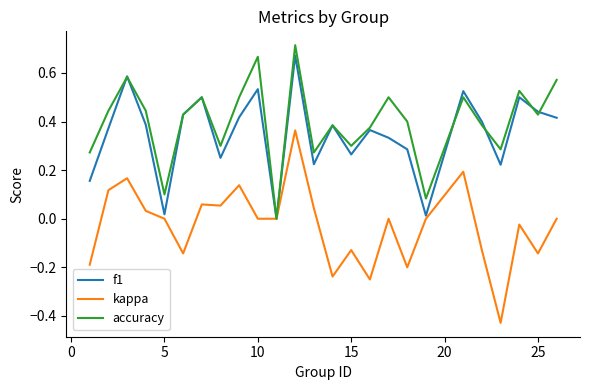

Which series has the largest total across all categories?

accuracy